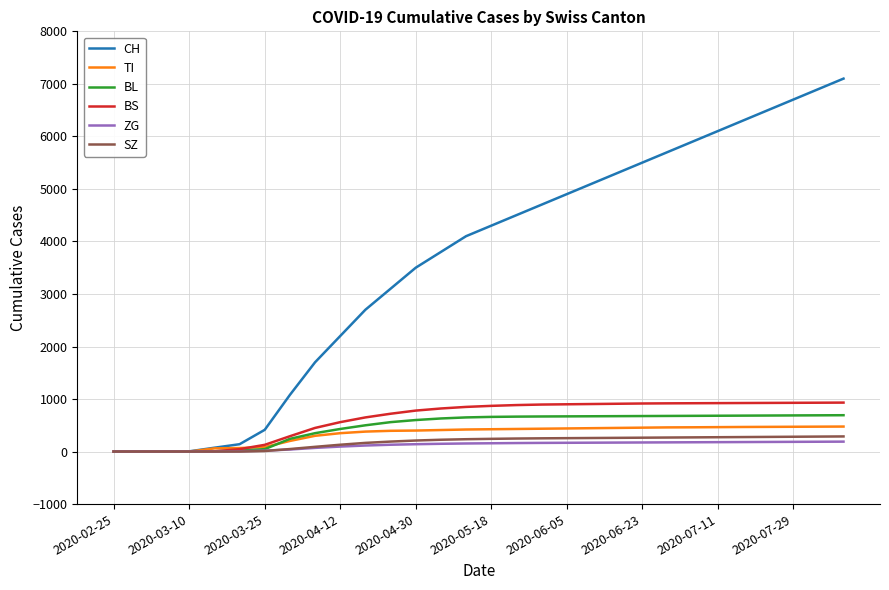

What is the difference between the maximum and second lowest values in the TI series?

476